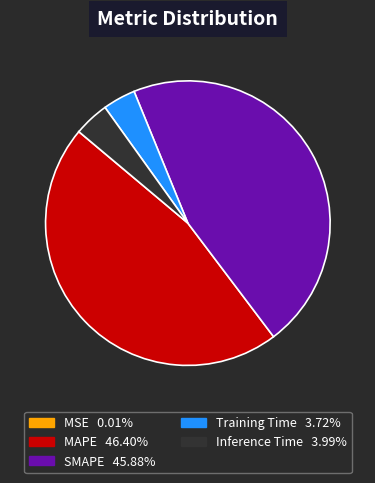

Is the sum of MAPE and SMAPE greater than half?

Yes